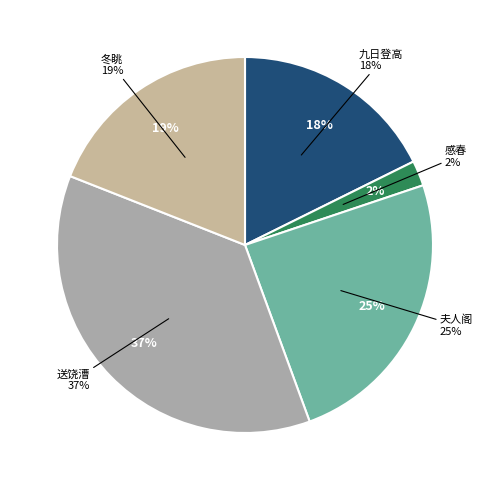

True or false: 送饶漕·已催四牡使騑归 accounts for 25% of the total.

False